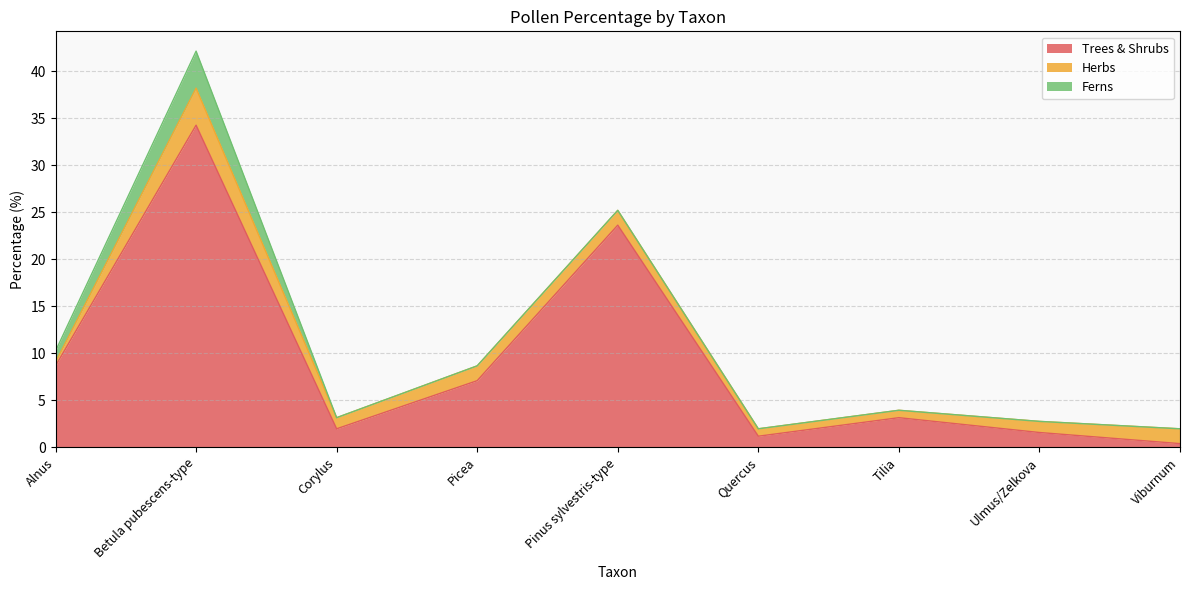

Where is the first local maximum for Herbs?

Betula pubescens-type